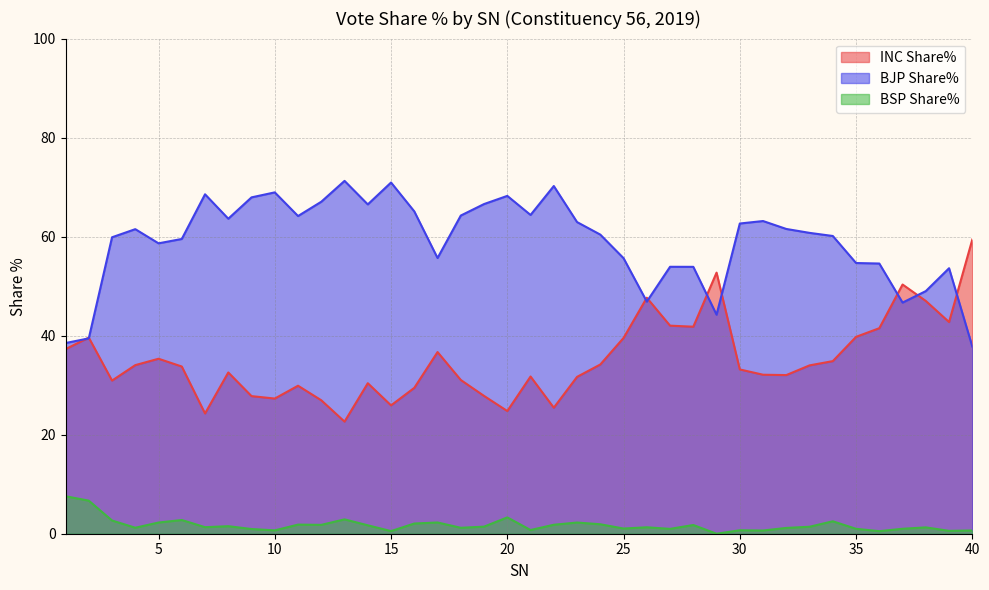

List the series in order of their peak value, highest first.

BJP Share%, INC Share%, BSP Share%